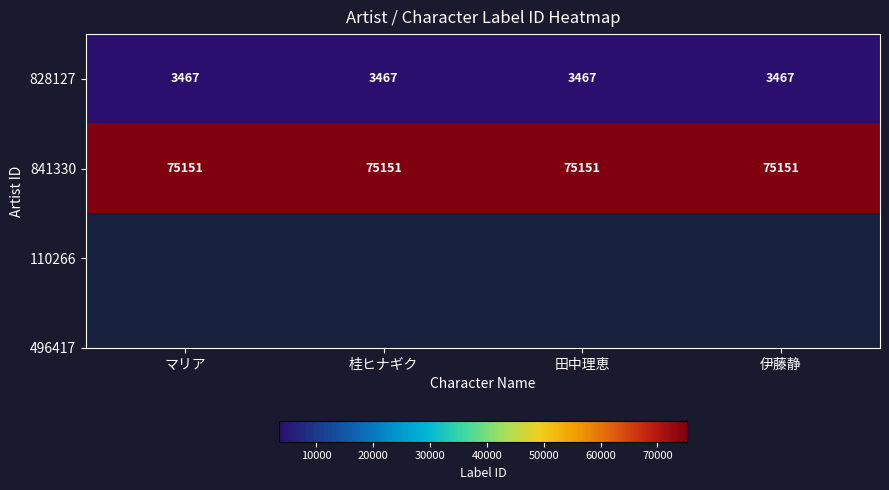

The 841330 series shows 75151 at 田中理恵. True or false?

True